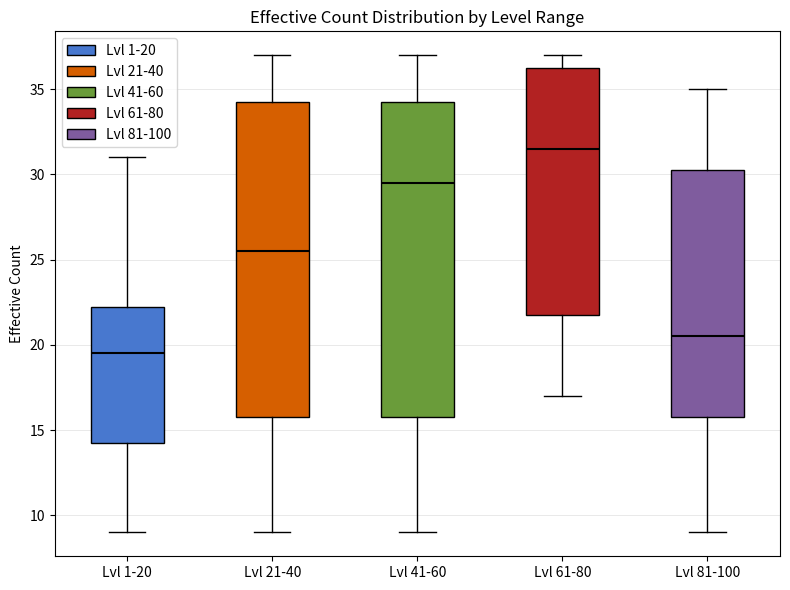

Which box's median line is the highest?

Lvl 61-80